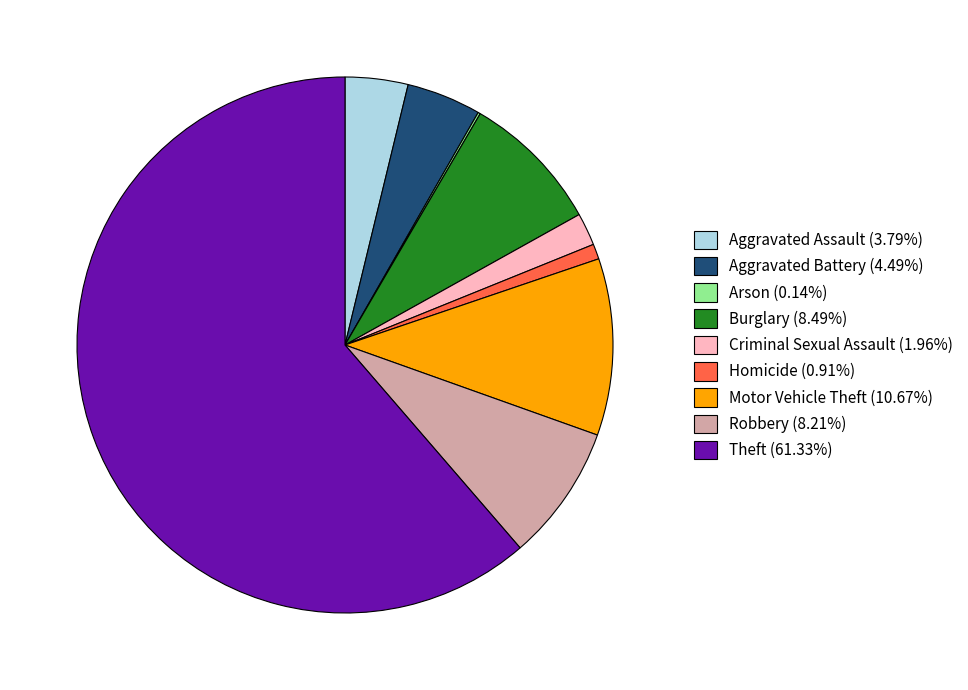

Is the sum of Motor Vehicle Theft (10.67%) and Burglary (8.49%) greater than half?

No